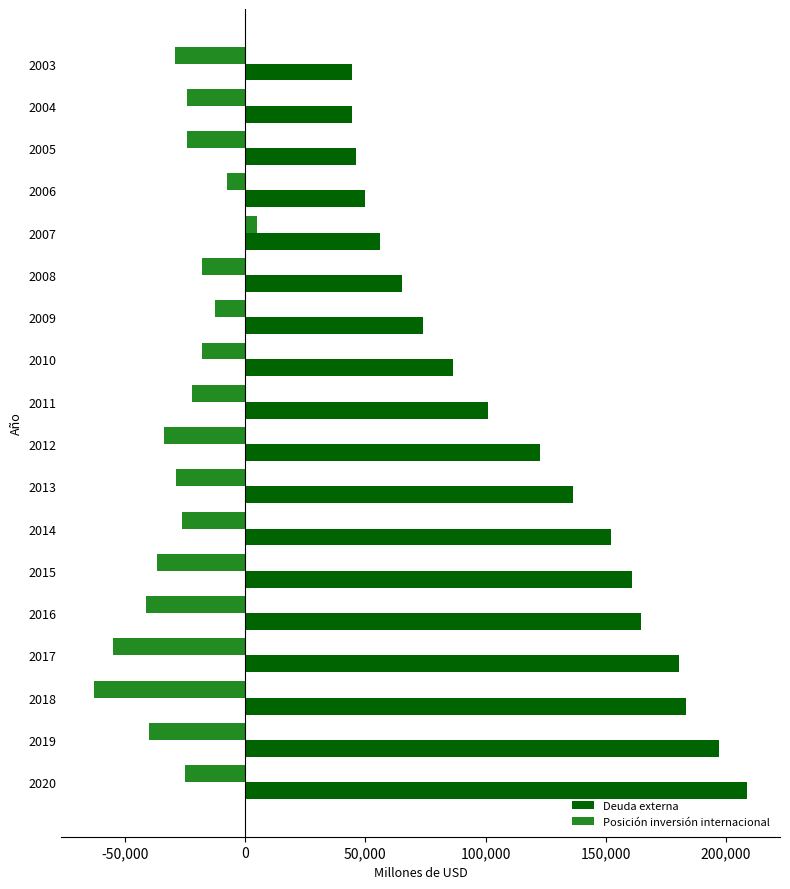

Which series has the widest spread of values?

Deuda externa